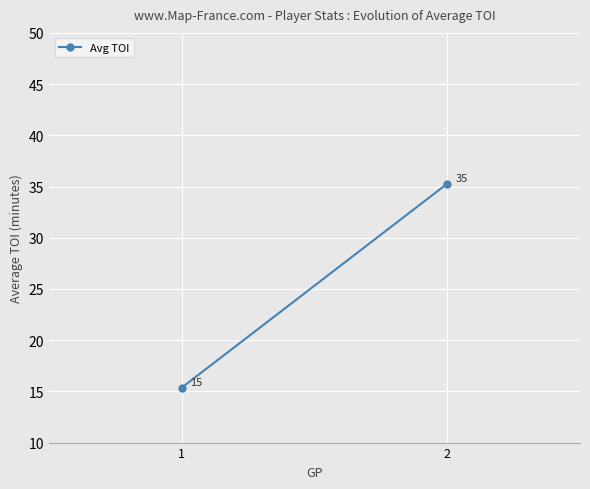

Which label corresponds to the smallest value in the chart?

1